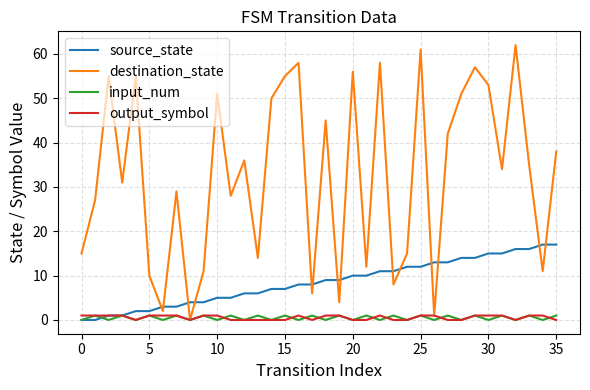

What is the maximum value for destination_state?

62